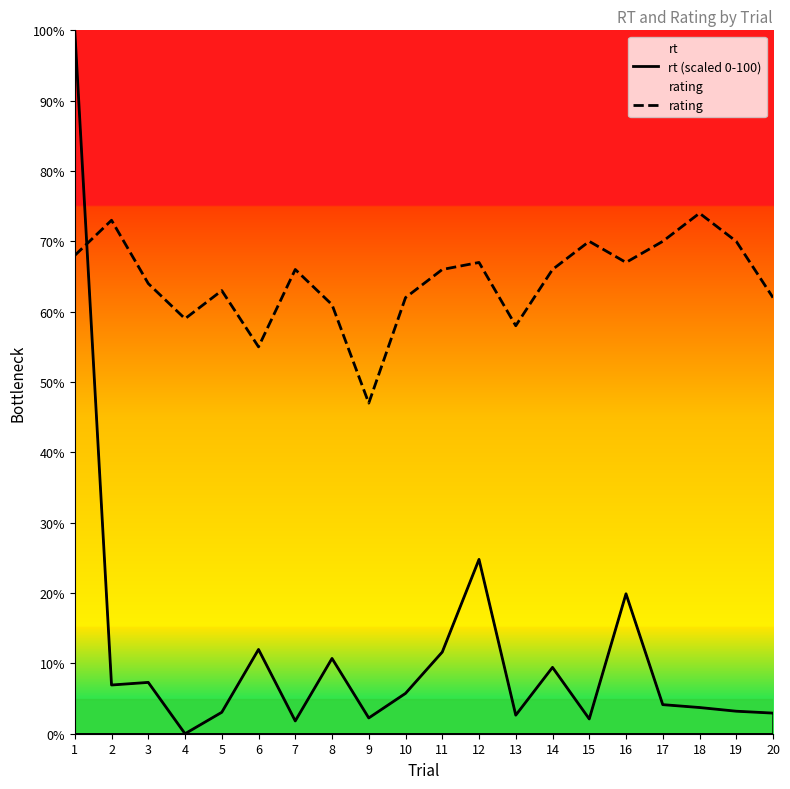

Reading left to right, transcribe all the data shown in this chart.

rt (scaled 0-100): 1=100.0	2=6.9	3=7.3	4=0.0	5=3.0	6=12.0	7=1.8	8=10.7	9=2.2	10=5.7	11=11.6	12=24.8	13=2.6	14=9.4	15=2.1	16=19.9	17=4.1	18=3.7	19=3.2	20=2.9
rating: 1=68.0	2=73.0	3=64.0	4=59.0	5=63.0	6=55.0	7=66.0	8=61.0	9=47.0	10=62.0	11=66.0	12=67.0	13=58.0	14=66.0	15=70.0	16=67.0	17=70.0	18=74.0	19=70.0	20=62.0